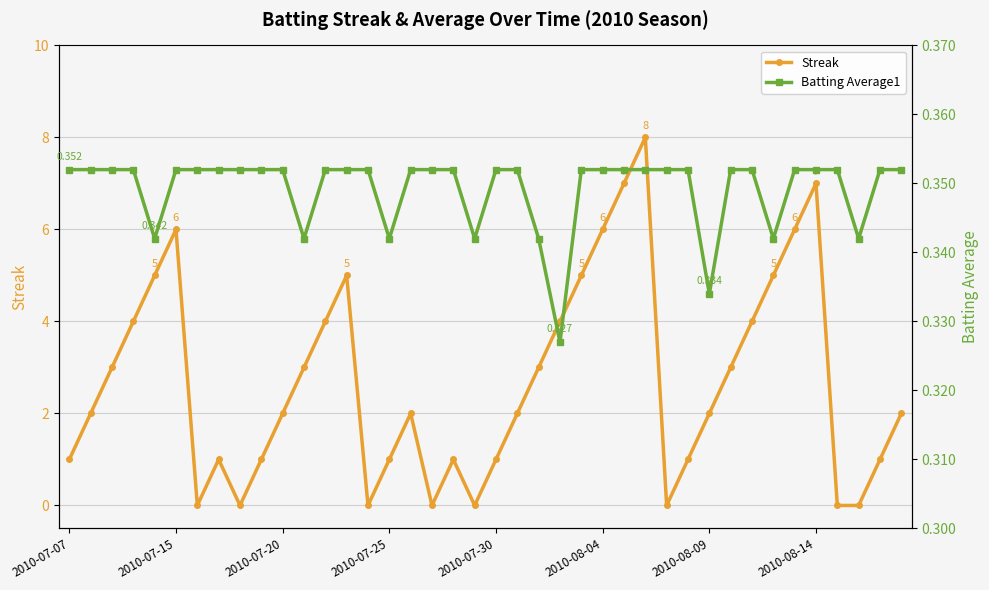

At which label does Batting Average1 reach its peak?

2010-07-07